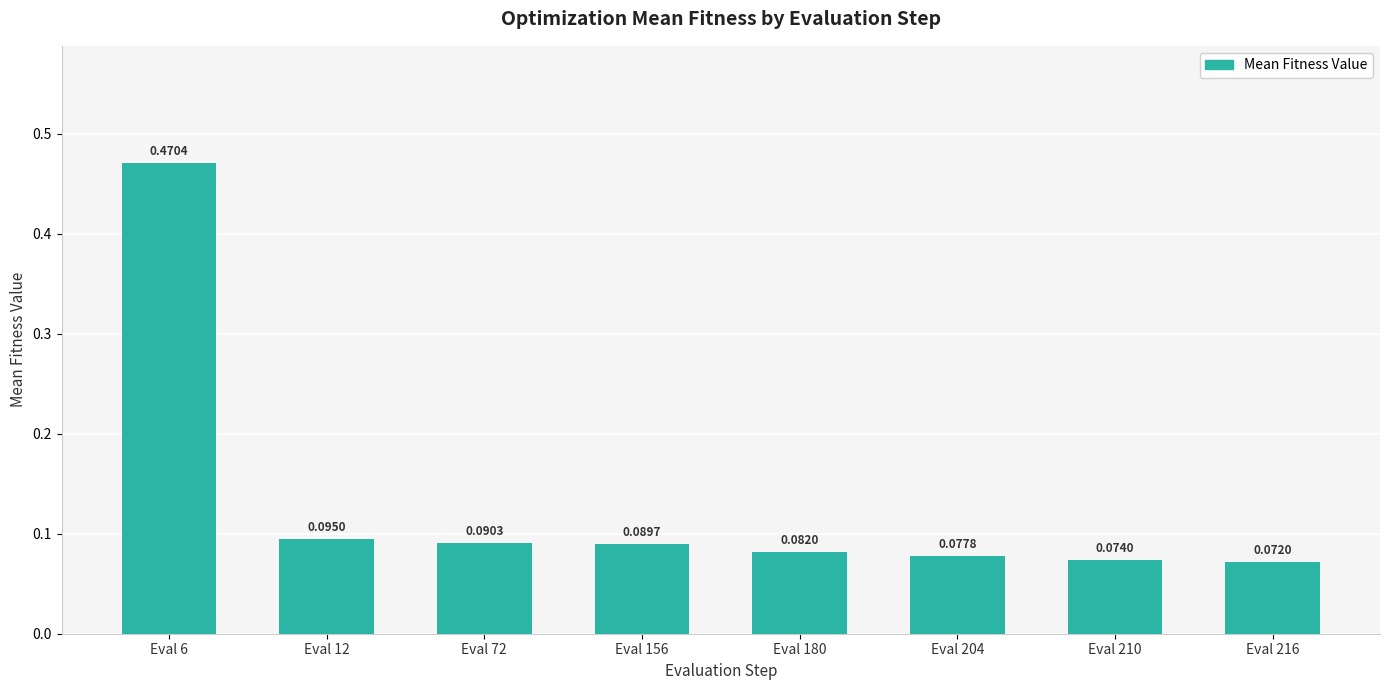

Which category has the lowest value across all series?

Eval 216